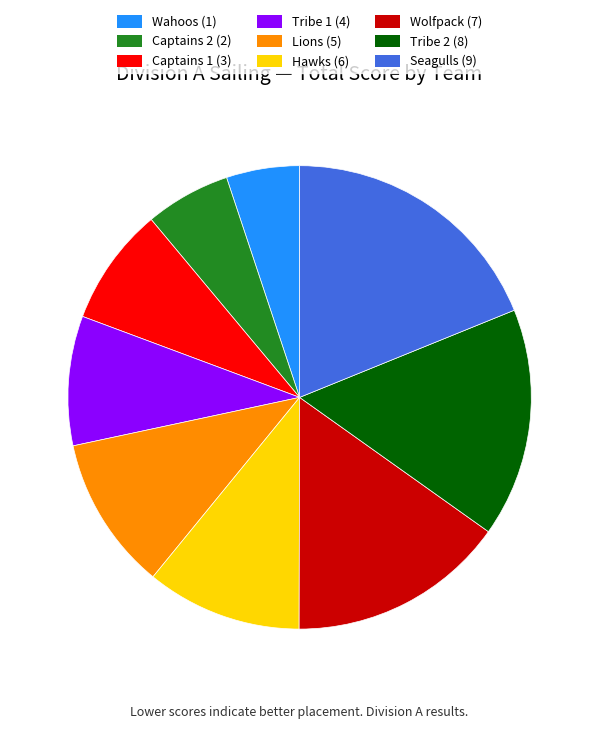

Do Captains 1 (3) and Tribe 2 (8) together represent more than half of the pie?

No